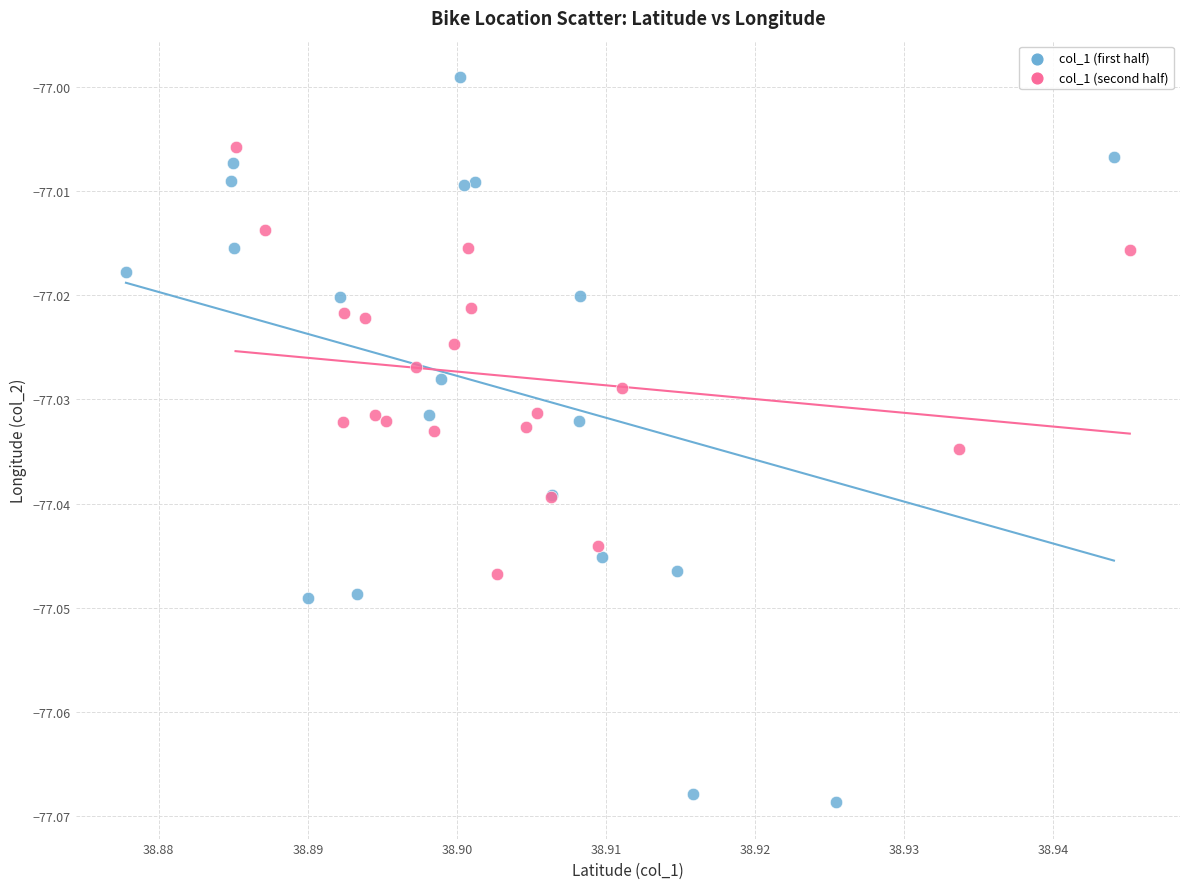

Which series contains the highest Y value?

col_1 (first half)